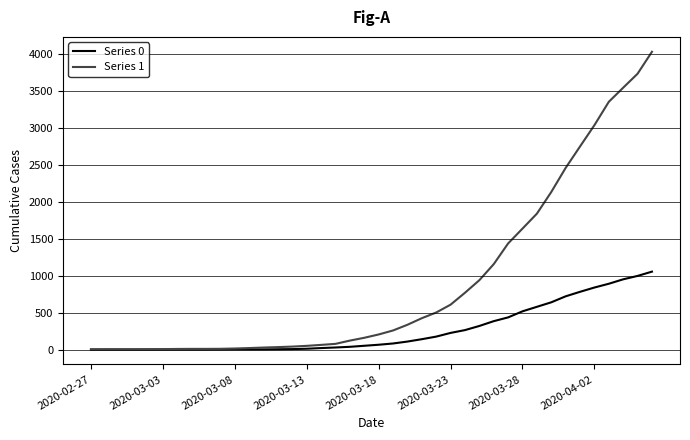

What is the average value of the Series 1 series?

895